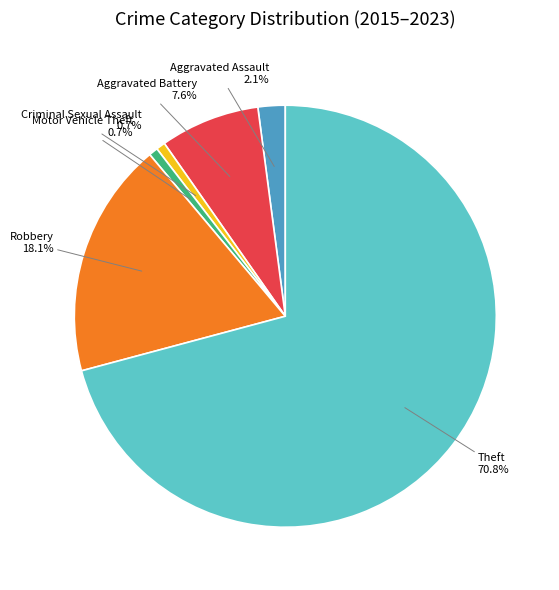

What is the majority slice?

Theft